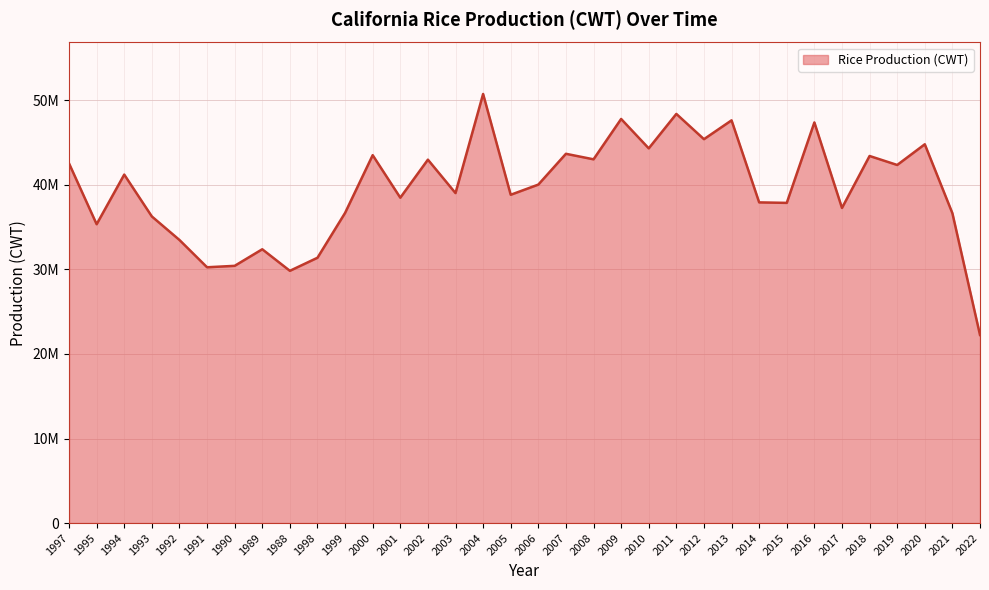

What position from the left is 1989?

8